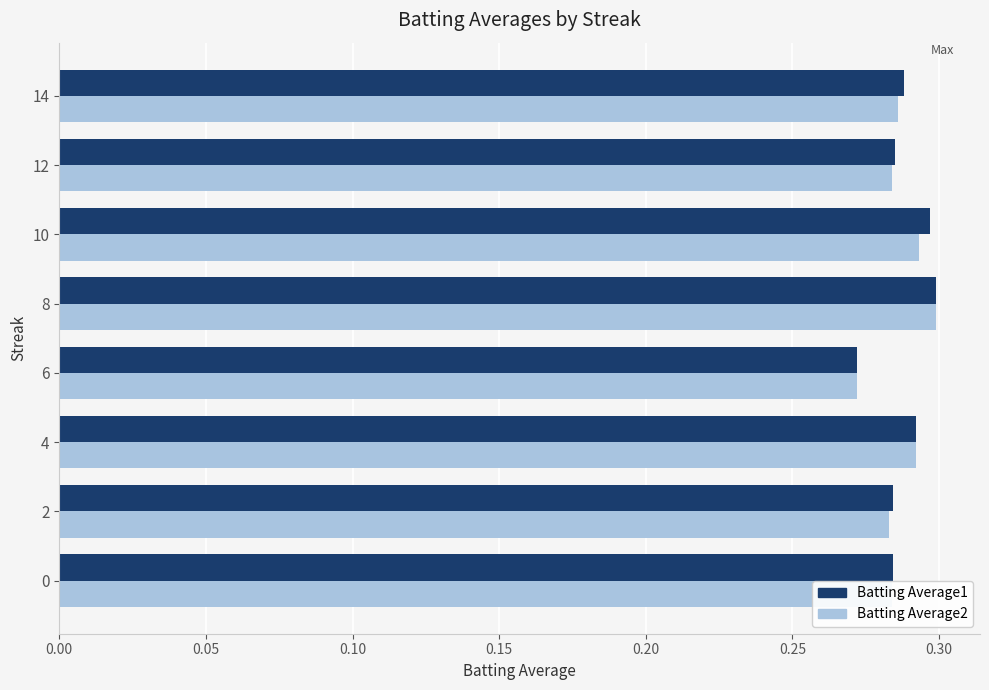

What is the sum of all Batting Average2 values?

2.3